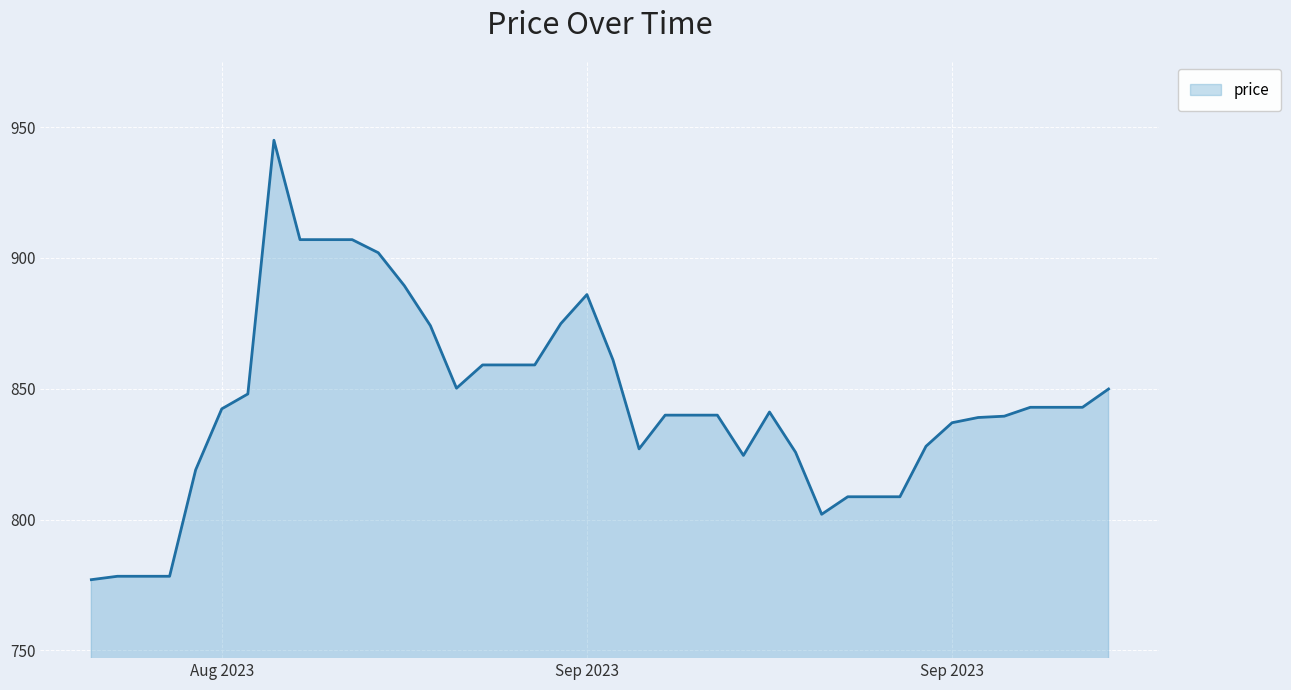

What is the difference between the maximum and minimum values?

168.0